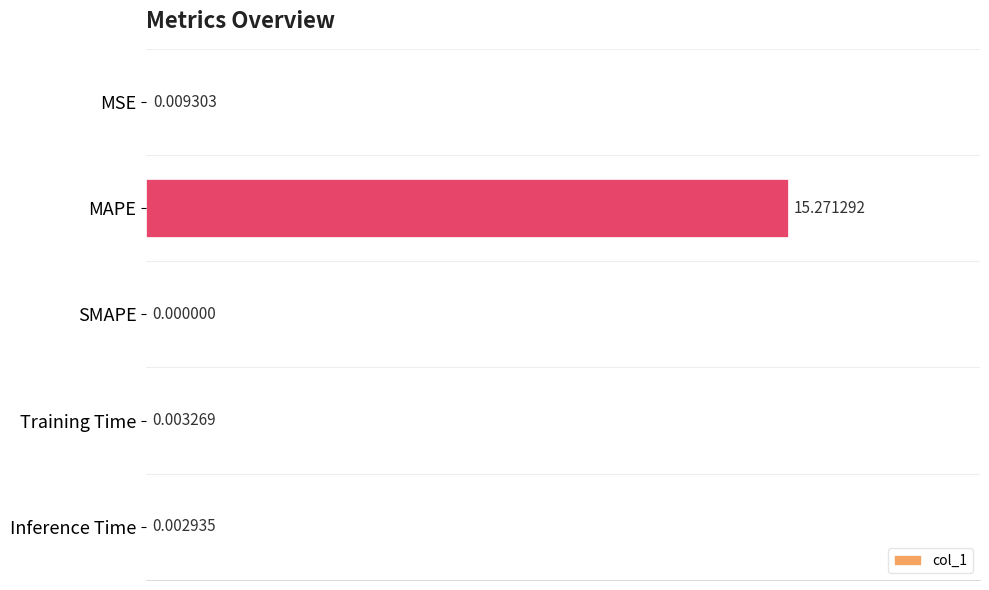

What is the sum of the values at MAPE and SMAPE?

15.3